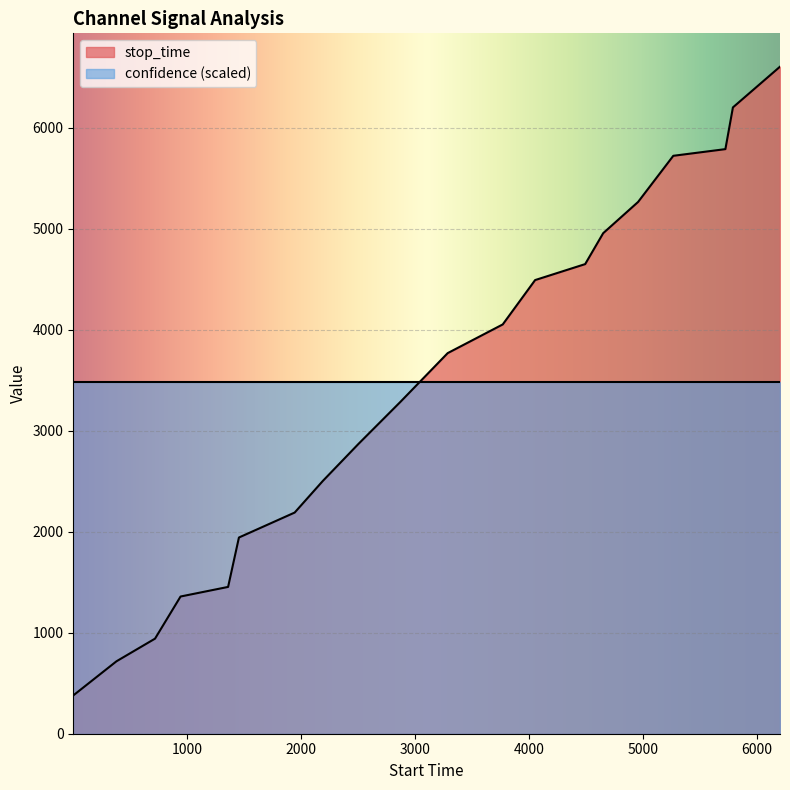

Which series has the largest range (max minus min)?

stop_time